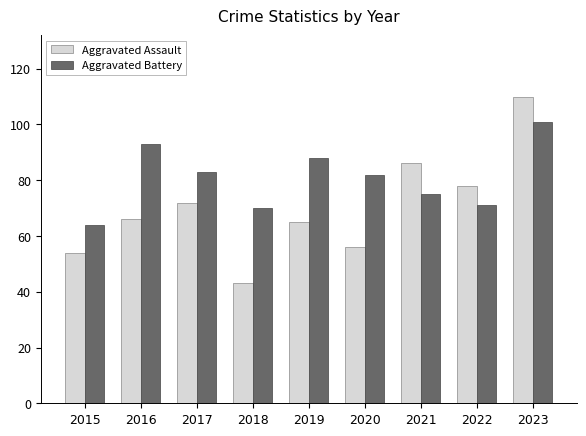

Between 2018 and 2019, which series saw the biggest shift?

Aggravated Assault